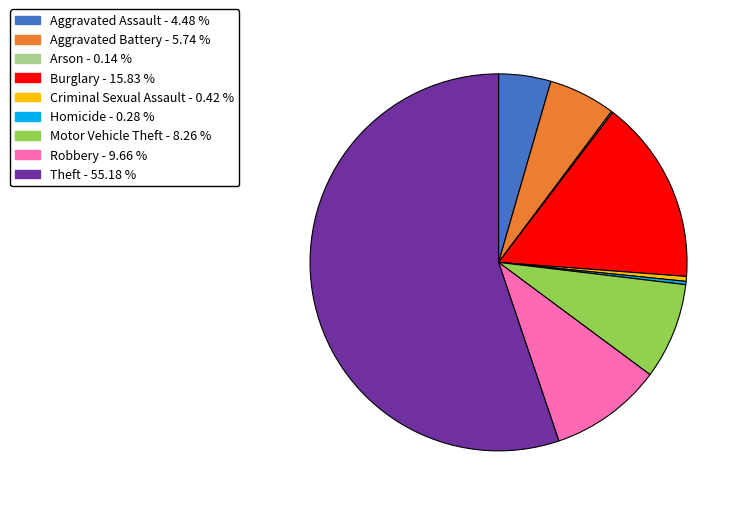

Which category has the biggest portion of the pie?

Theft